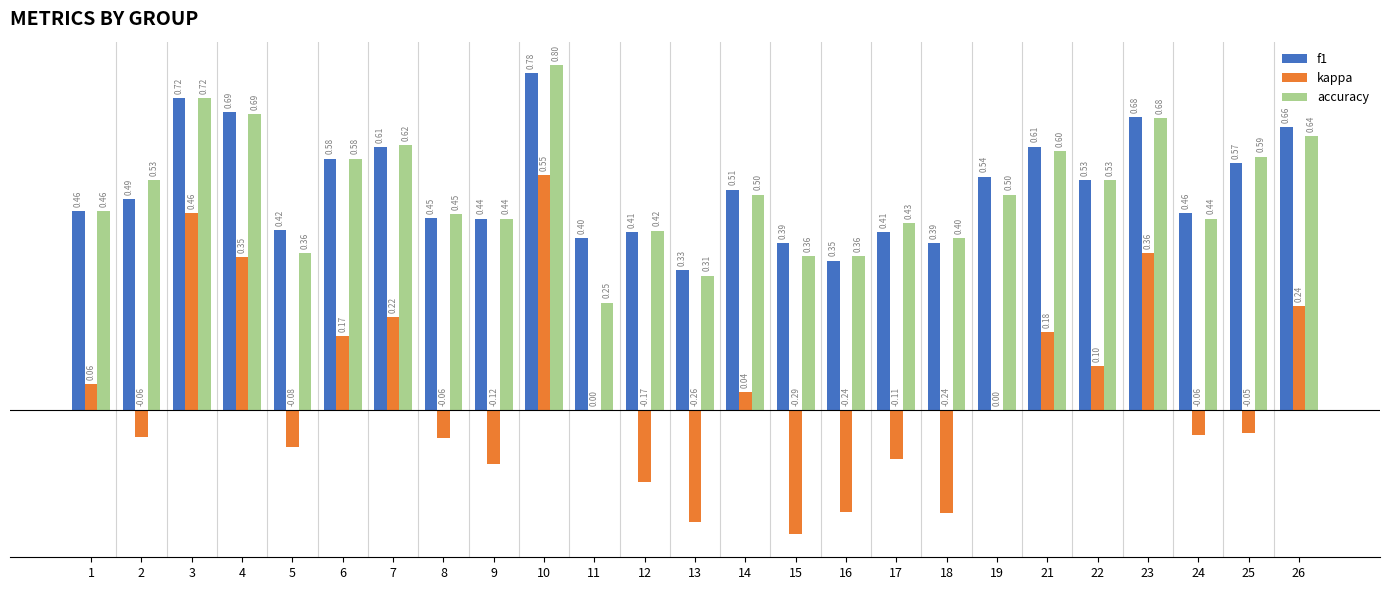

At which category is the sum across all series the highest?

10